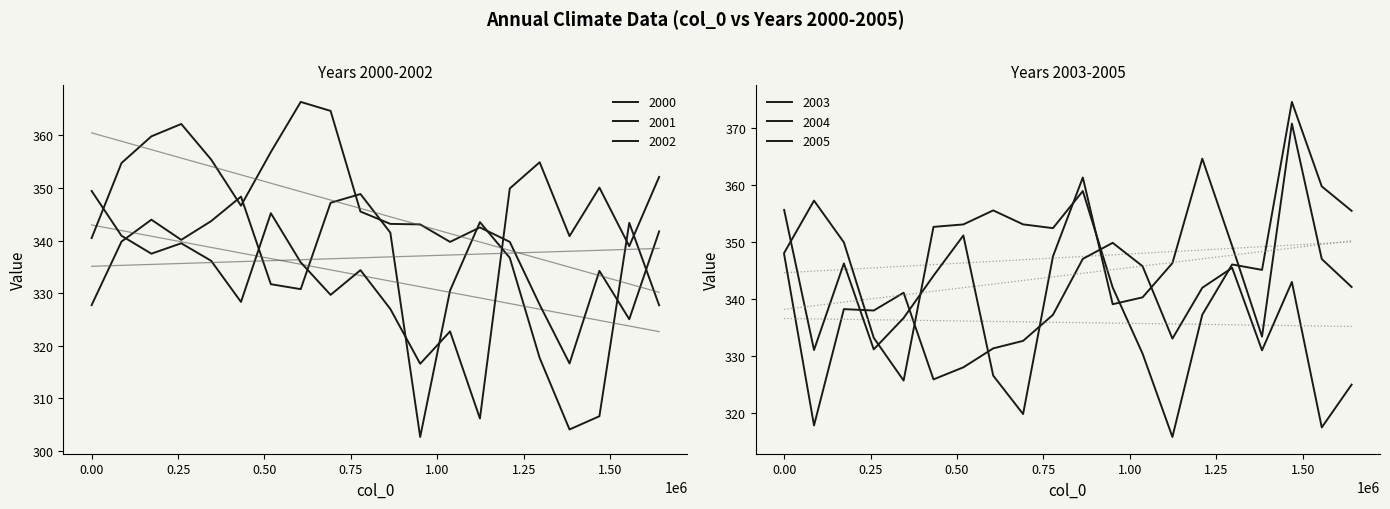

Which series ends up on top after the final intersection of 2001 and 2000?

2001